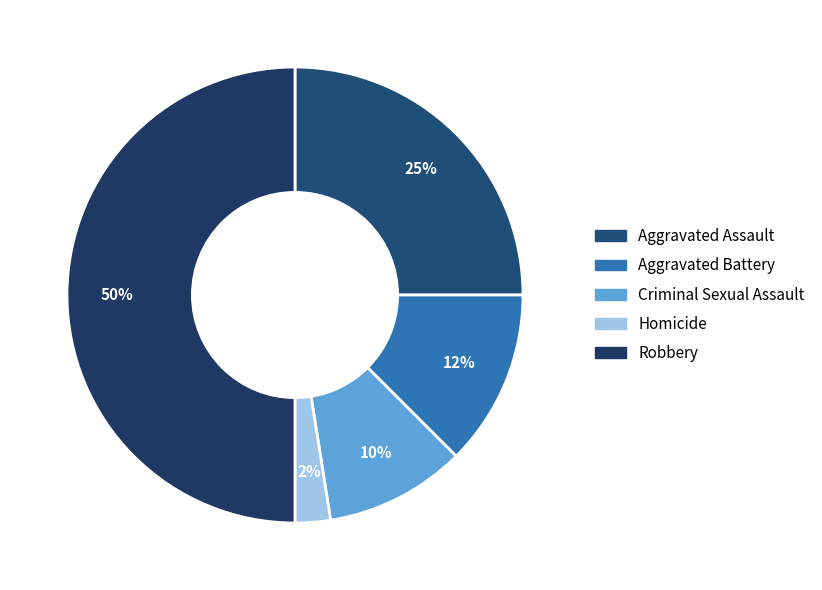

Count the number of slices in the pie.

5